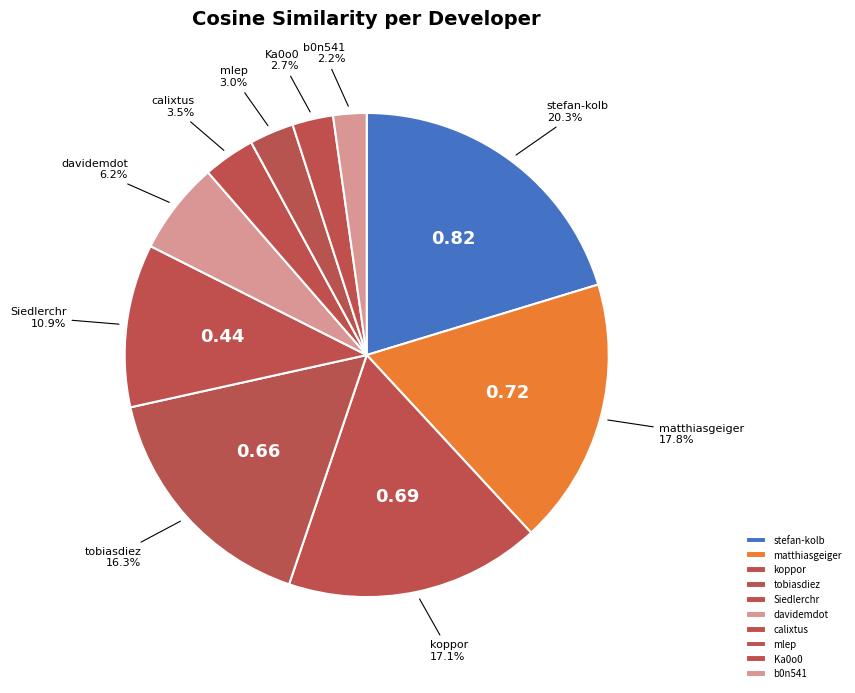

Does tobiasdiez account for over 50% of the chart?

No